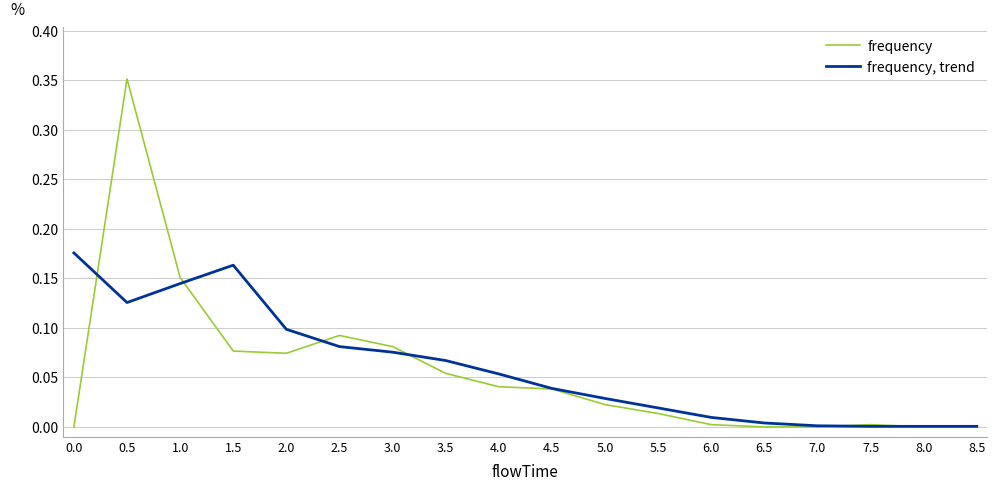

Rank the series by their maximum value, from lowest to highest.

frequency, trend, frequency